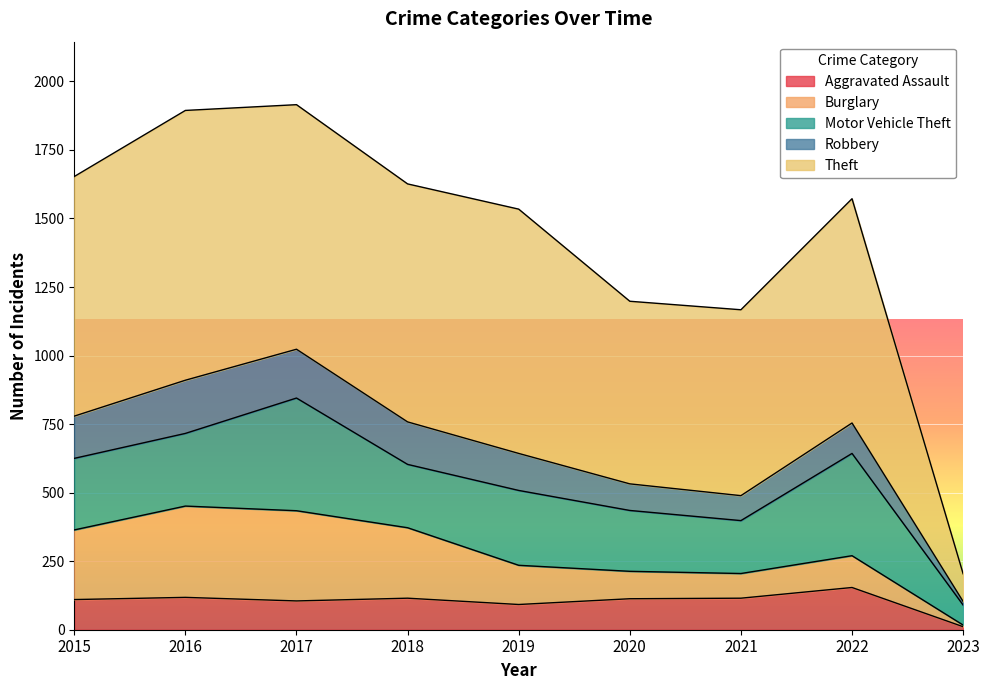

At which label does Burglary first exceed 143?

2015